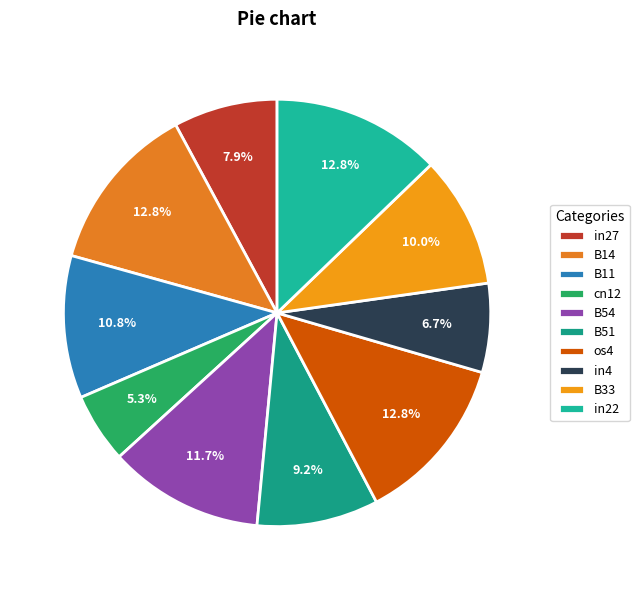

True or false: os4 accounts for 13% of the total.

True